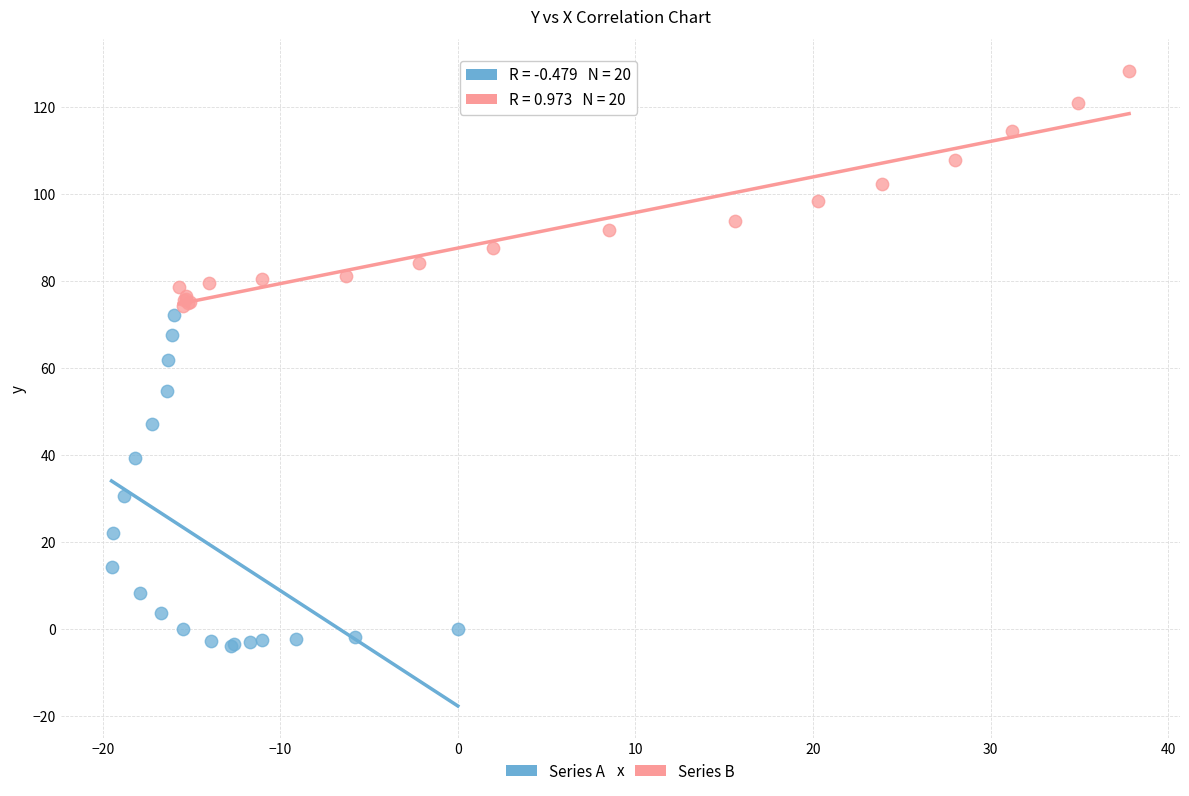

Which series has the widest spread of Y values?

Series A